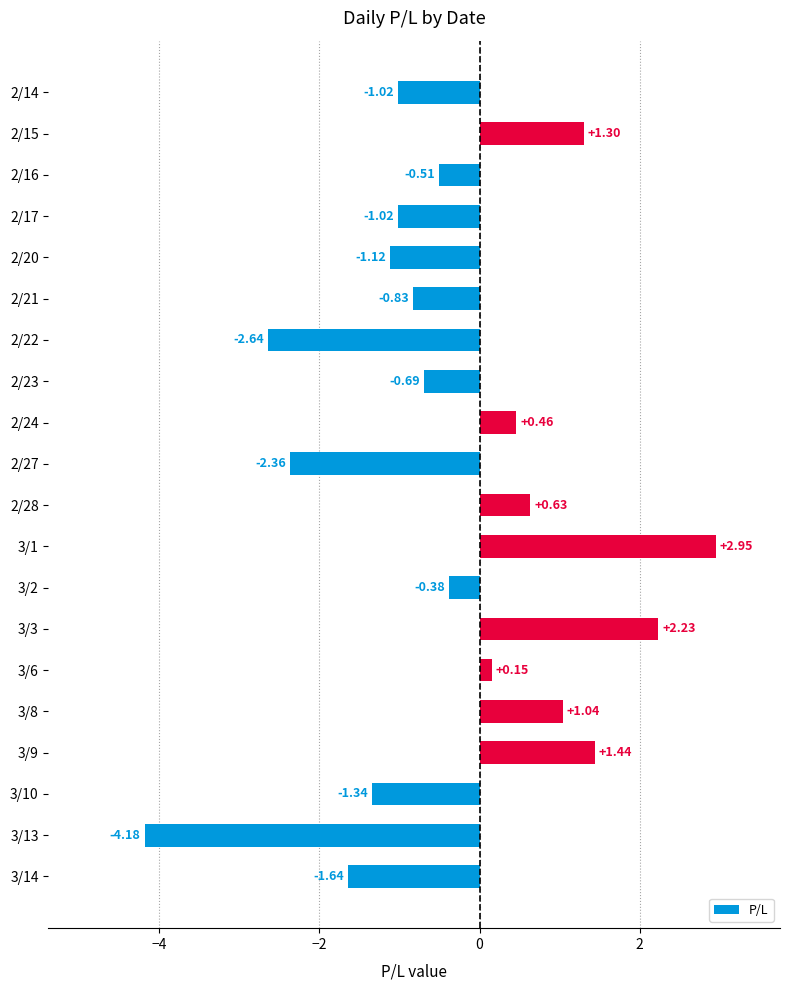

What is the difference between the maximum and second lowest values?

5.6